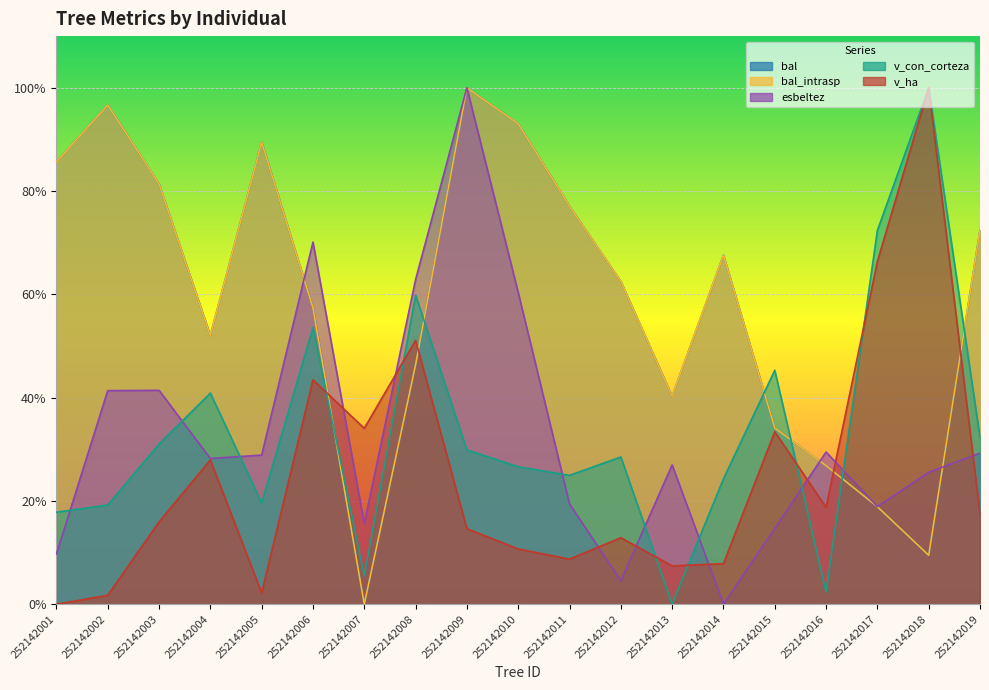

Does the chart display data point markers on the line(s)?

No